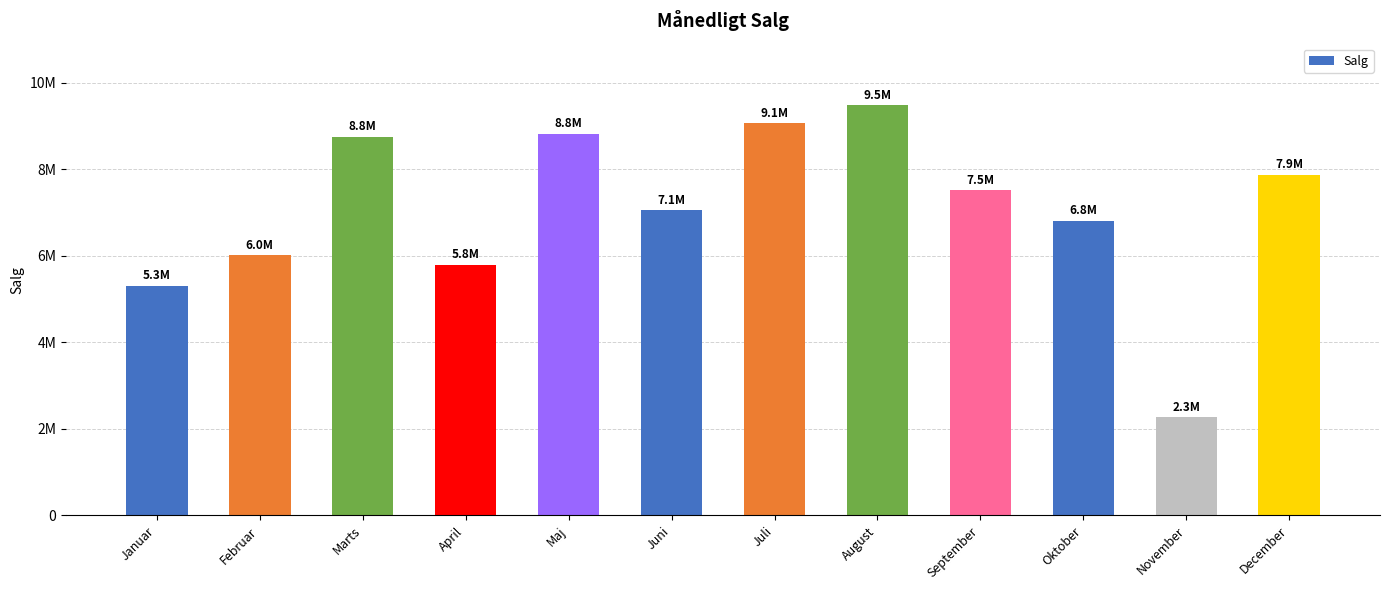

Are the bars horizontal?

No